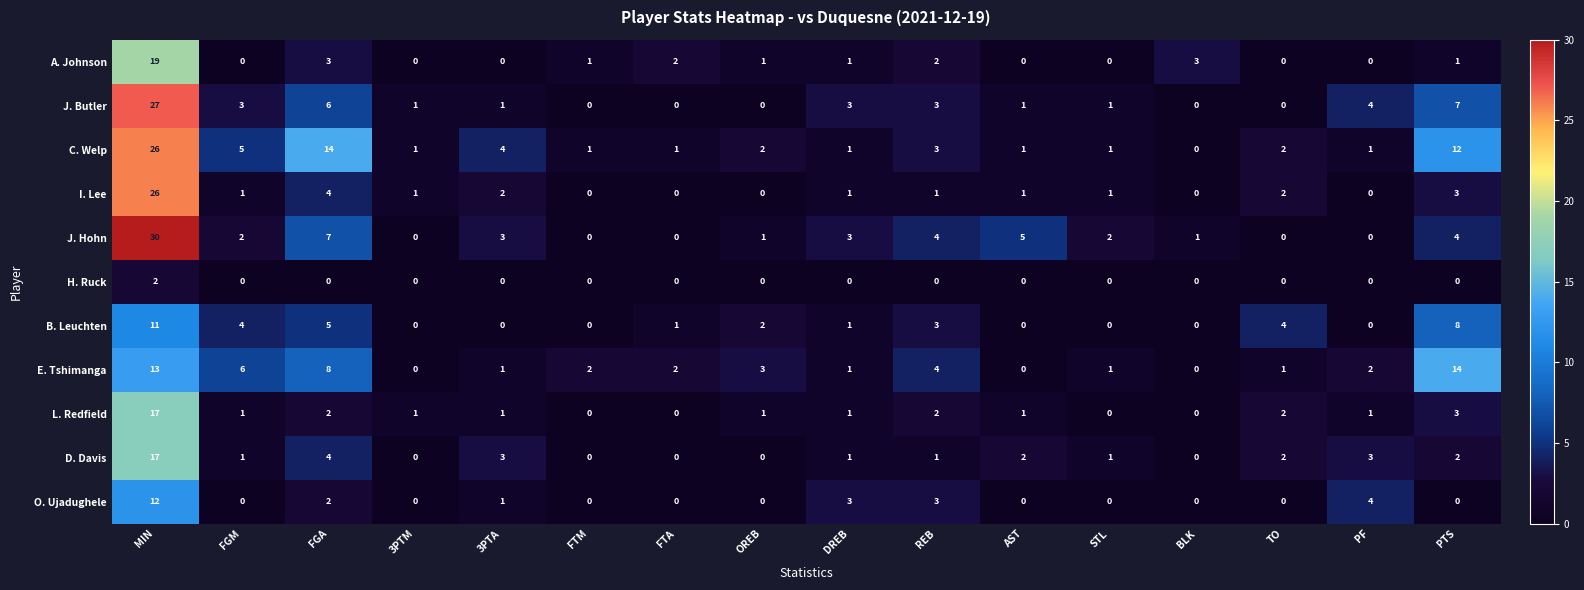

Which label corresponds to the largest value in the chart?

MIN